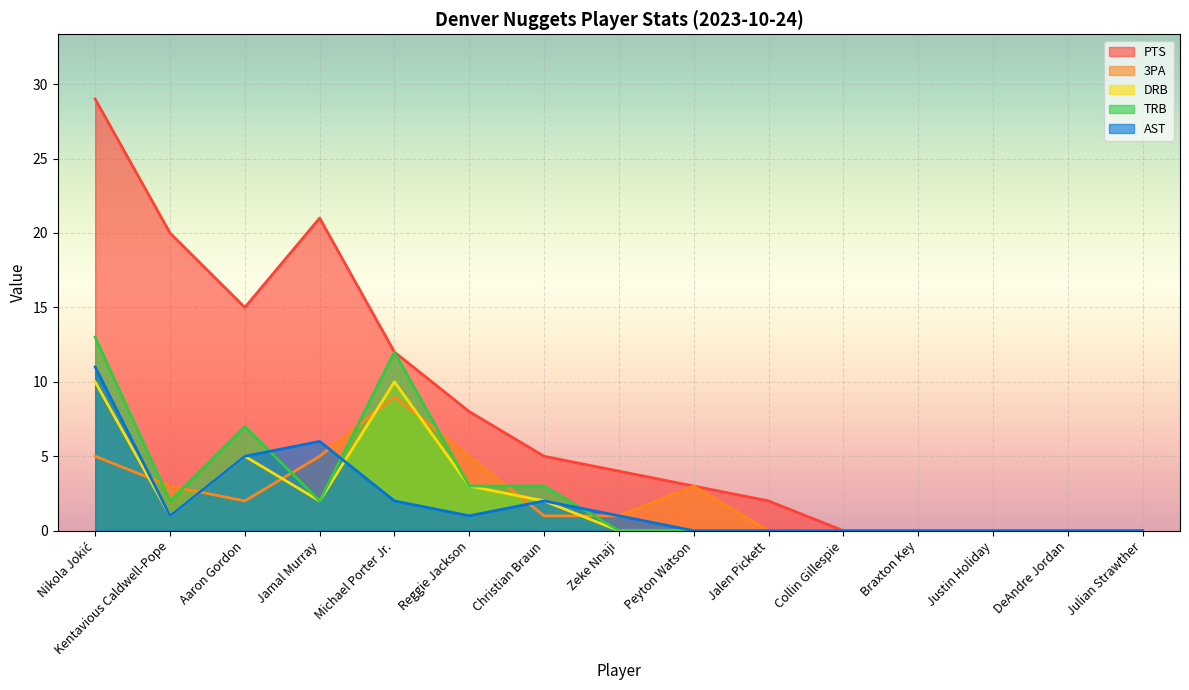

Between Zeke Nnaji and Braxton Key, which series saw the biggest shift?

PTS